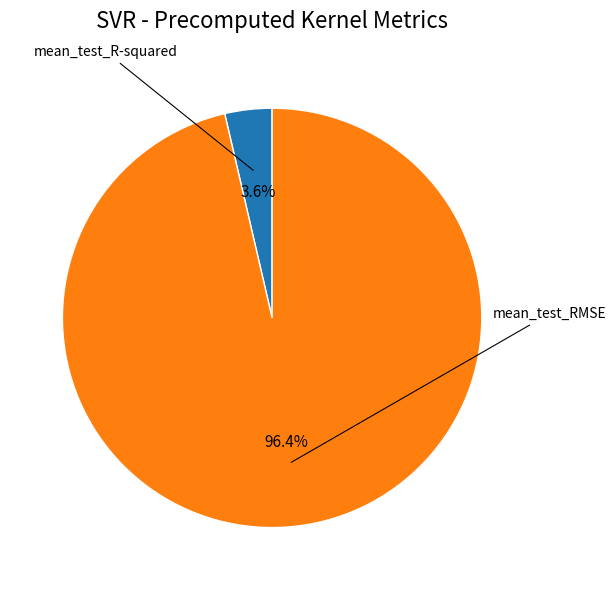

What is the smallest slice in the pie chart?

mean_test_R-squared